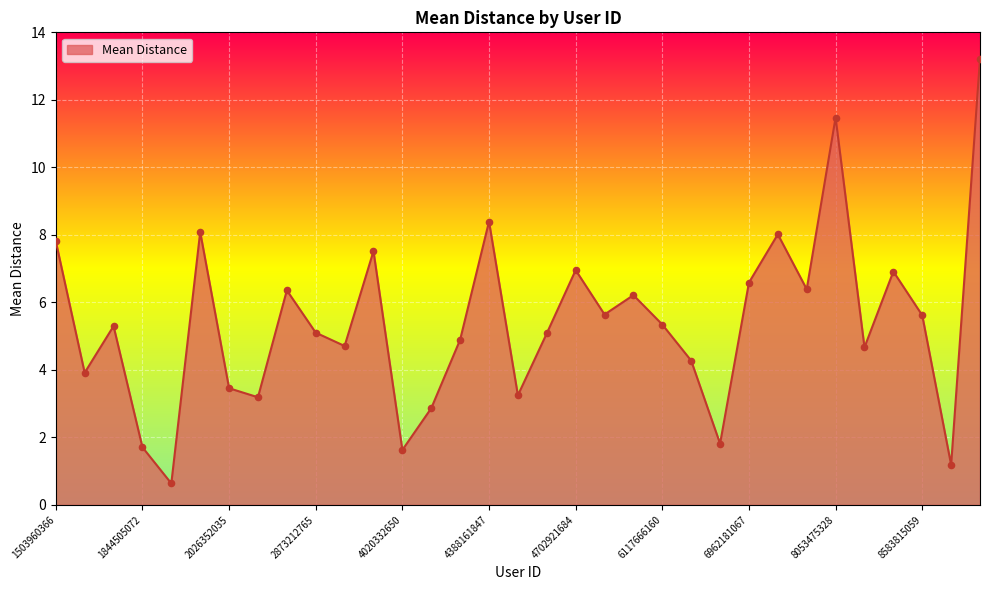

What is the greatest value displayed?

13.2